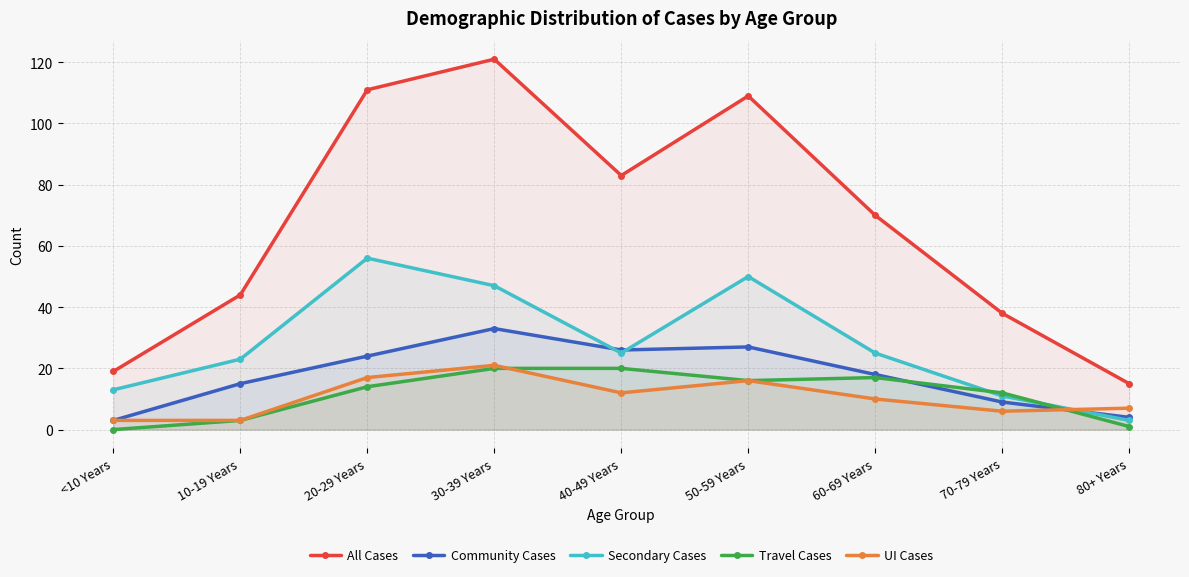

How many lines are shown in the chart?

5